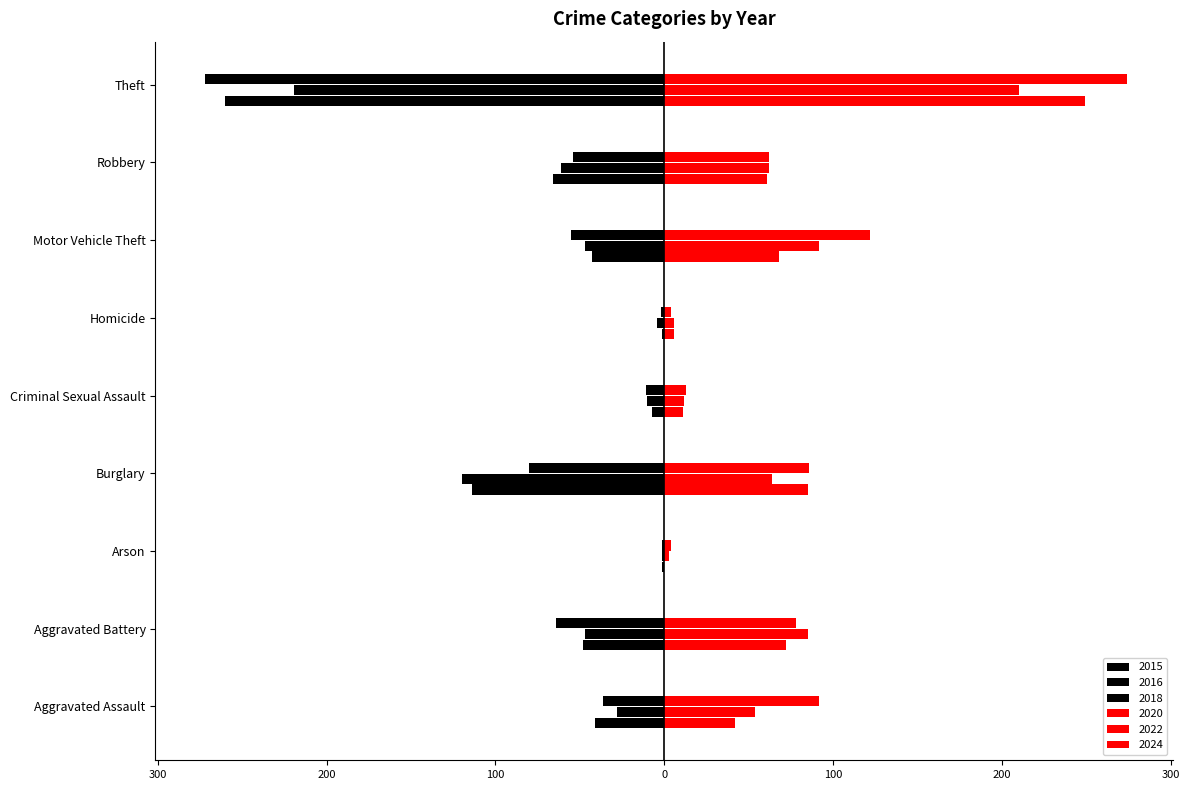

Which series has the largest total across all categories?

2024